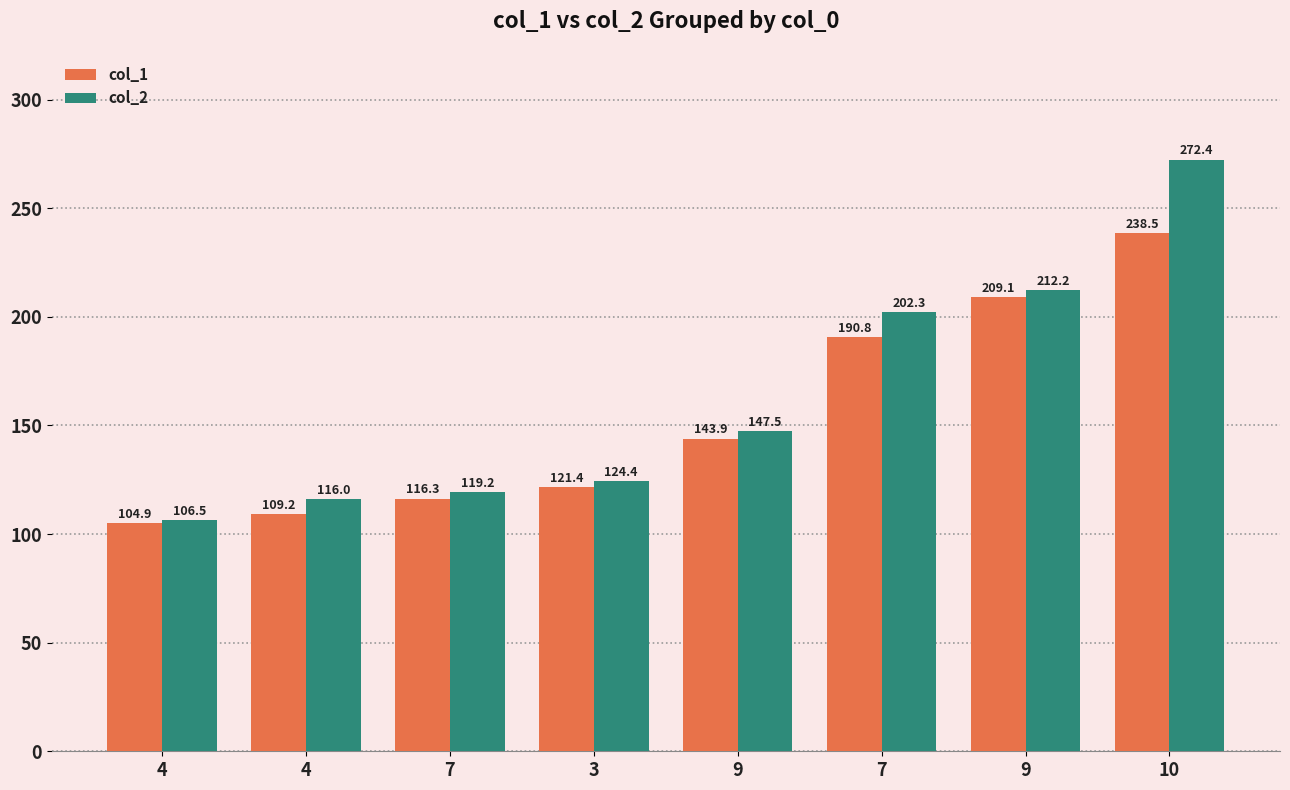

What is the difference between the maximum and second lowest values in the col_1 series?

129.3